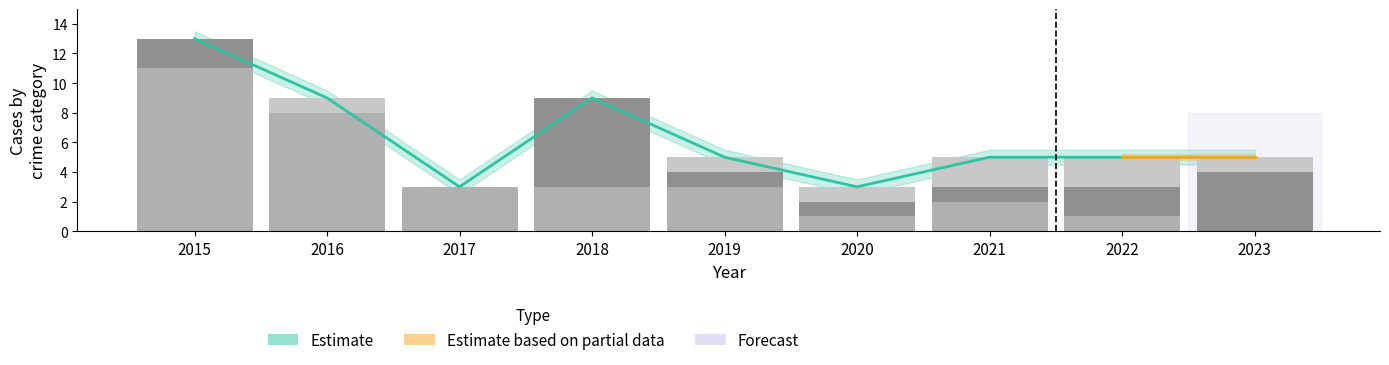

True or false: Total has a value of 5 at 2019.

True